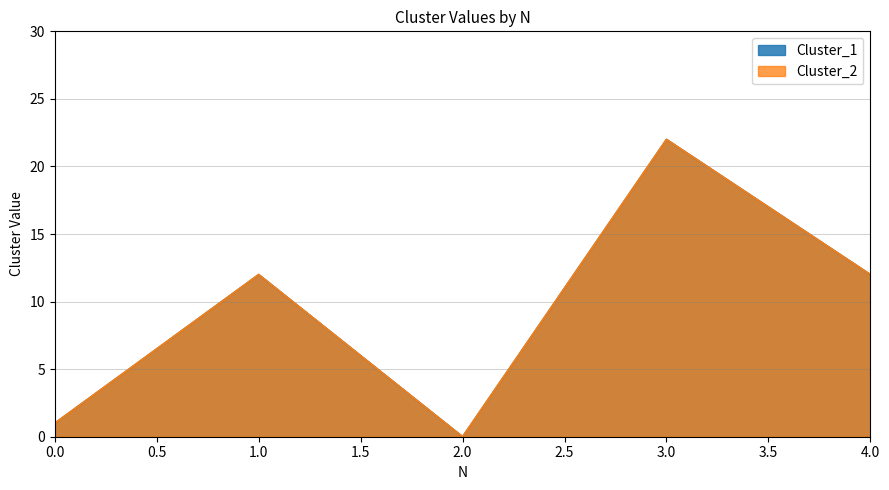

Which category has the lowest value in the Cluster_2 series?

2